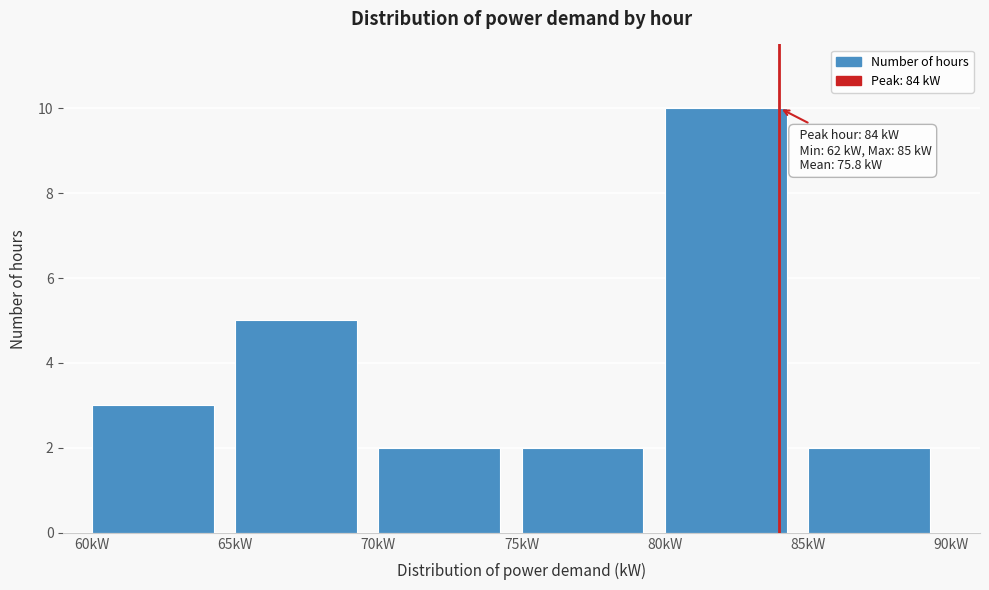

Over which range of the x-axis is the bar tallest?

80 to 85